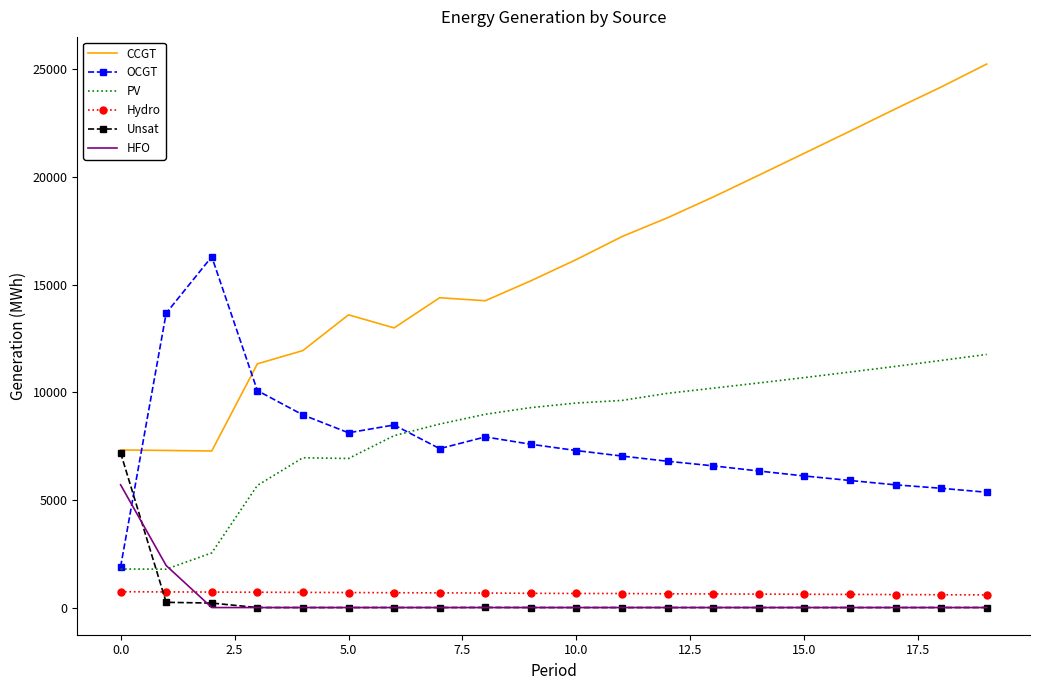

Which series has the largest total across all categories?

CCGT